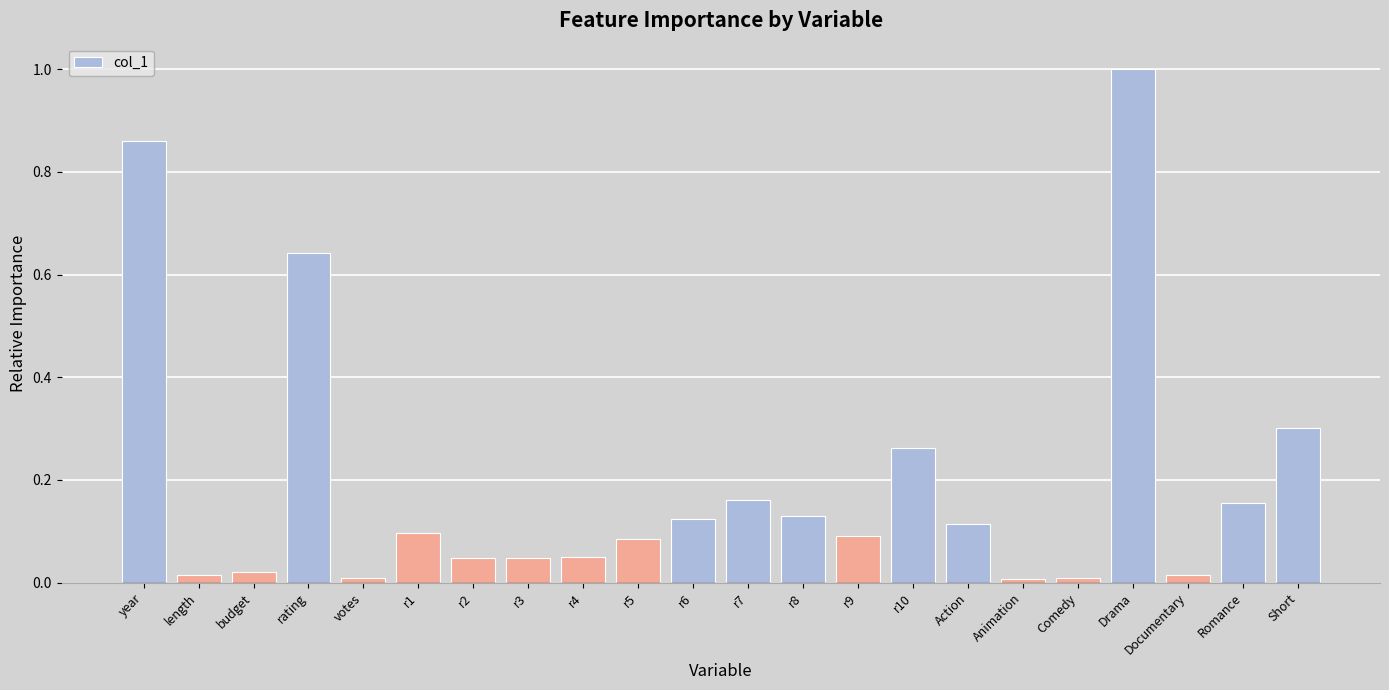

What is the maximum value shown in the chart?

1.0